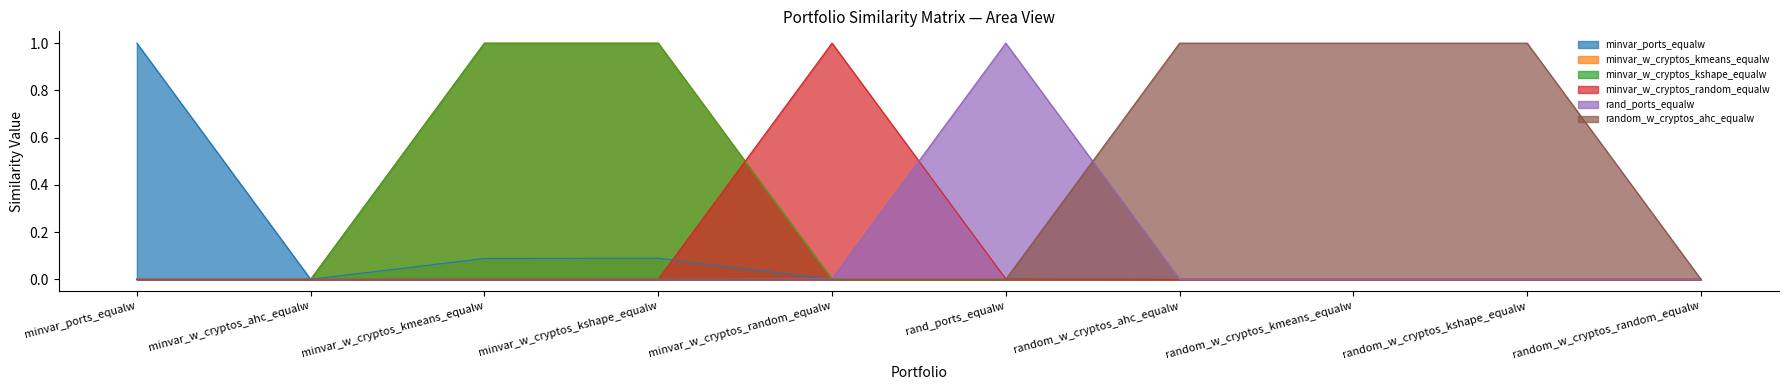

Which series has the largest range (max minus min)?

minvar_ports_equalw